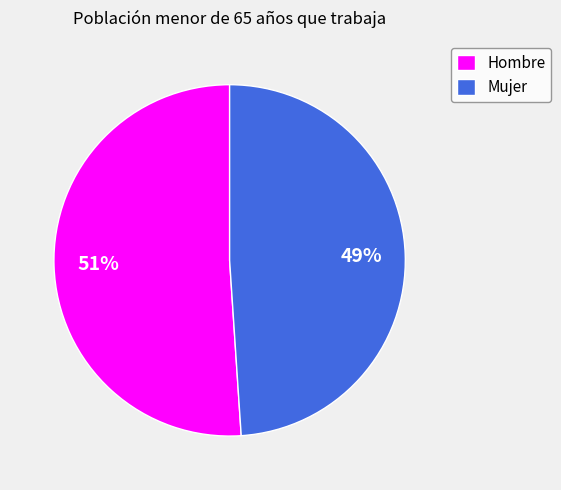

Is it true that Hombre is 51% of the pie?

True